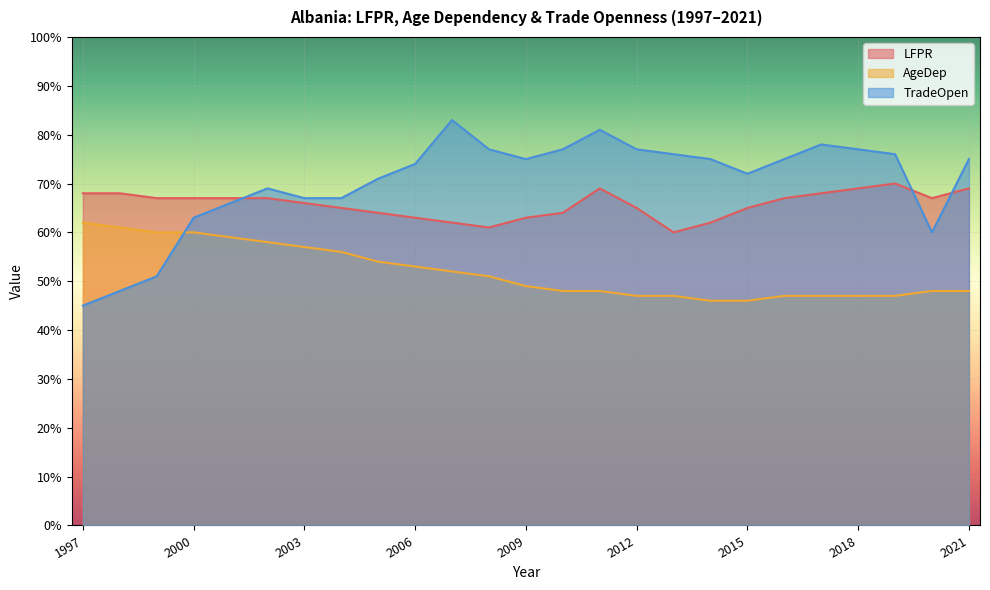

Does the chart display data point markers on the line(s)?

No